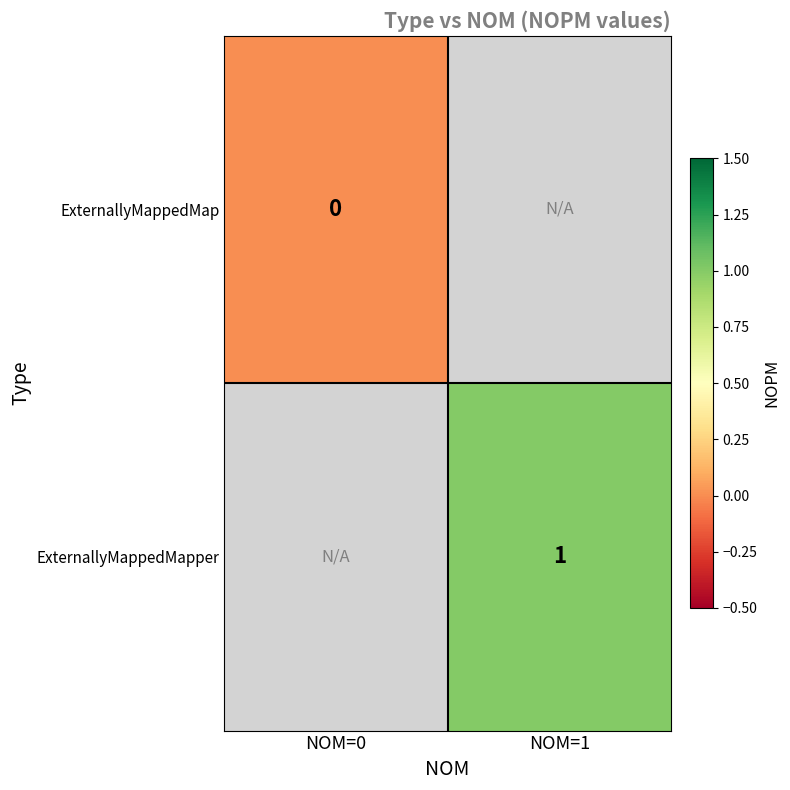

Is the value of ExternallyMappedMap at NOM=0 greater than the value of ExternallyMappedMapper at NOM=1?

No